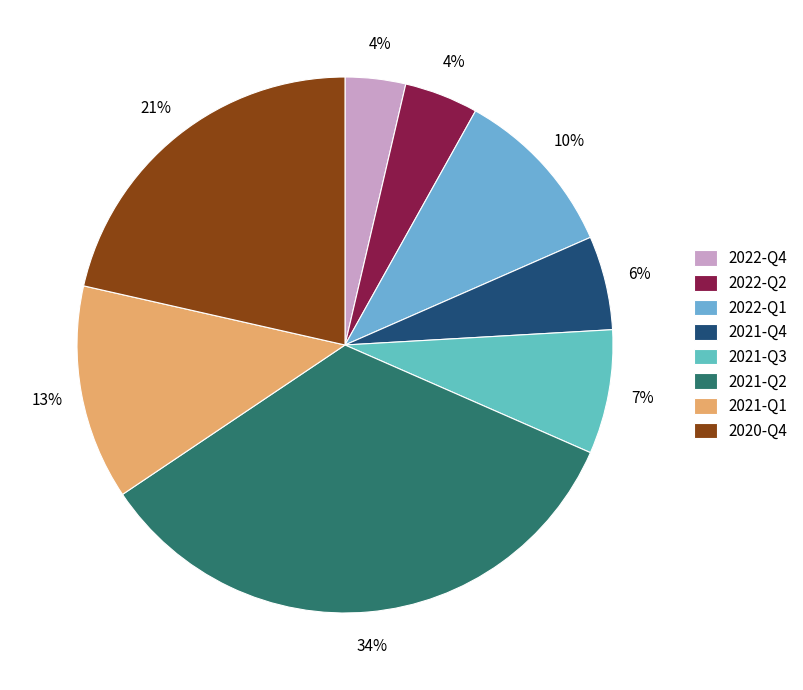

How many segments does this pie chart have?

8